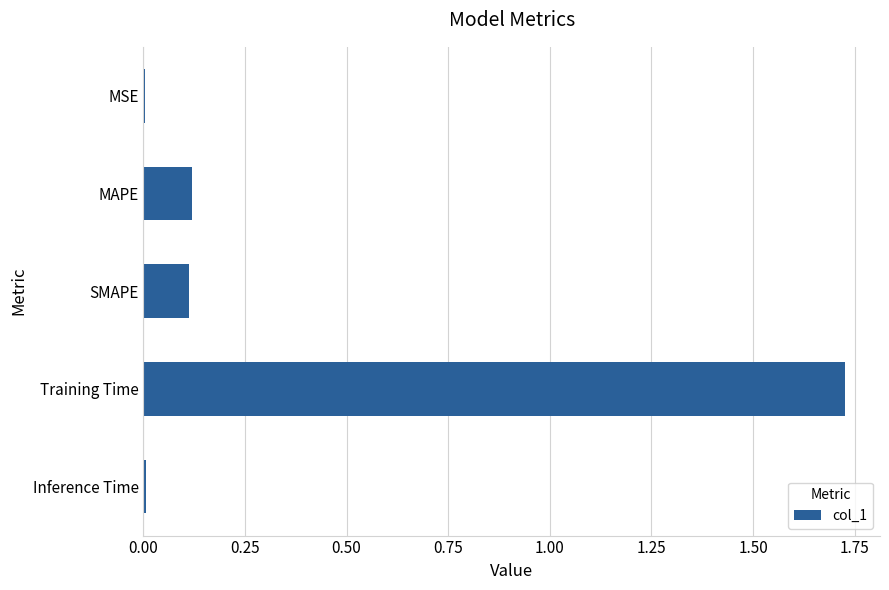

True or false: the data shows 0.1 at MAPE.

True